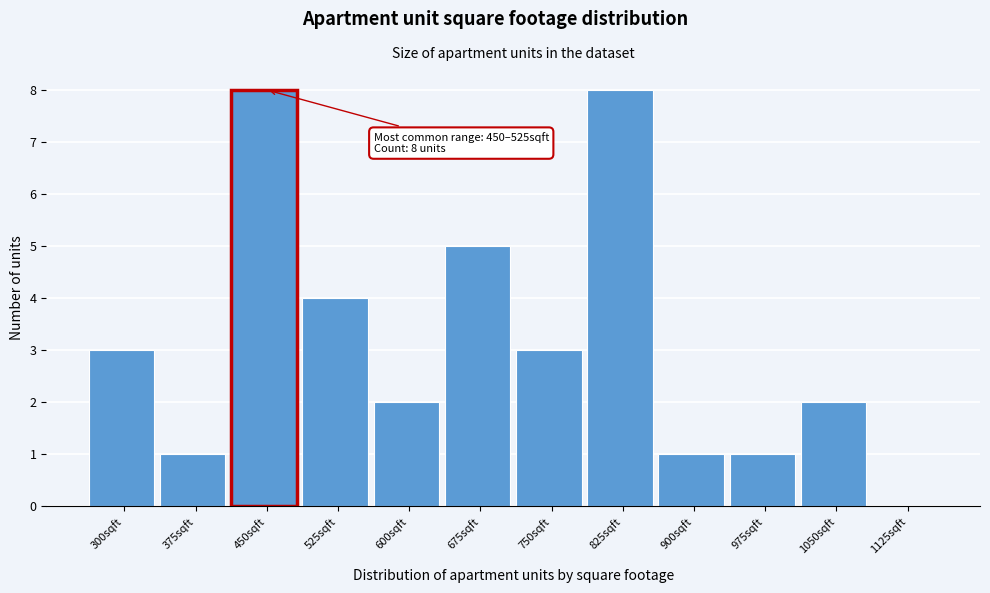

Reading left to right, extract all data points from this chart.

300sqft=3	375sqft=1	450sqft=8	525sqft=4	600sqft=2	675sqft=5	750sqft=3	825sqft=8	900sqft=1	975sqft=1	1050sqft=2	1125sqft=0